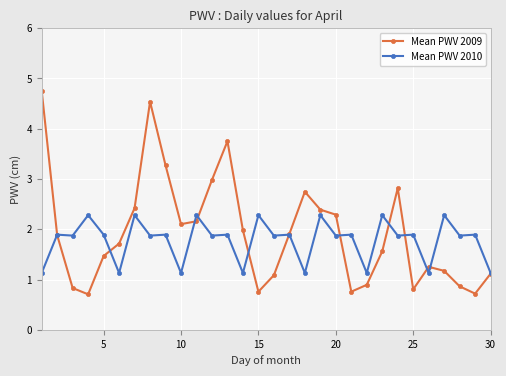

Which series has the widest spread of values?

Mean PWV 2009